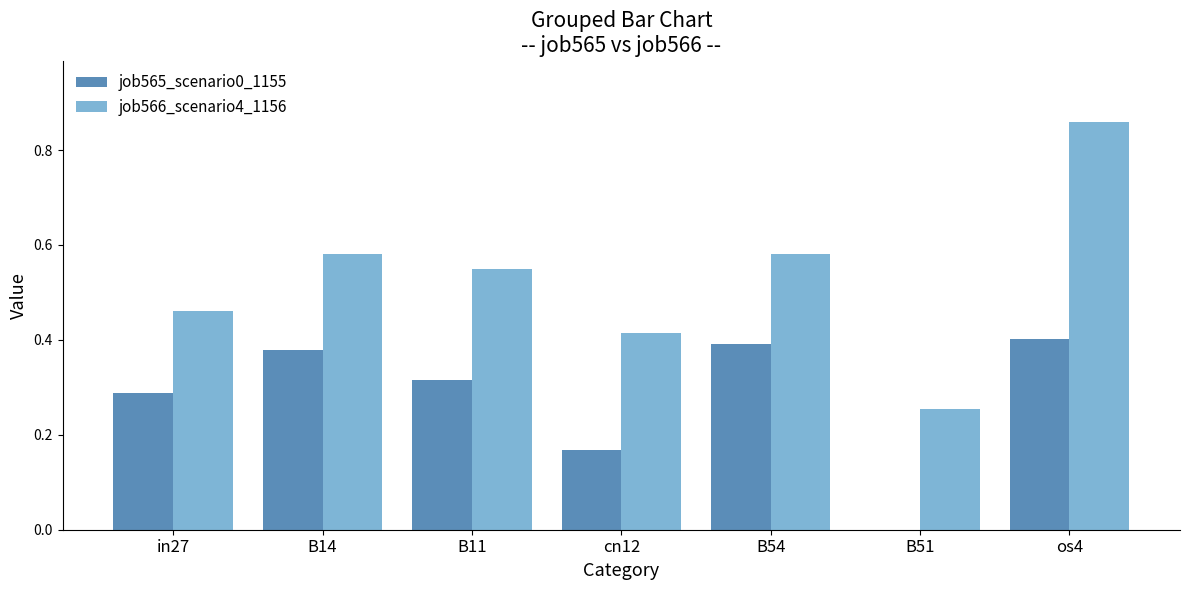

Which label corresponds to the largest value in the chart?

os4